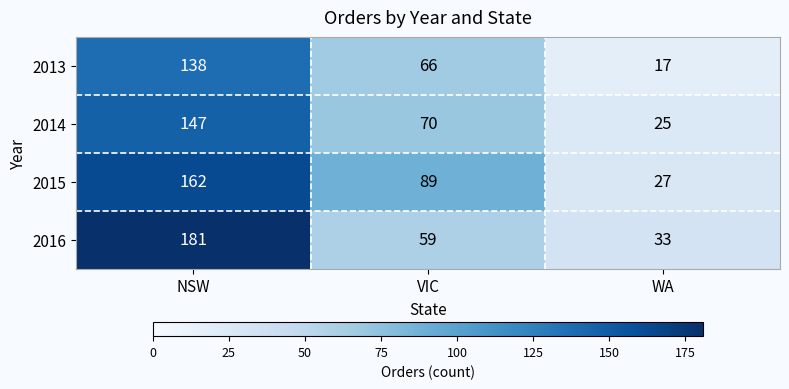

Reading left to right, transcribe all the data shown in this chart.

2013: 138	66	17
2014: 147	70	25
2015: 162	89	27
2016: 181	59	33